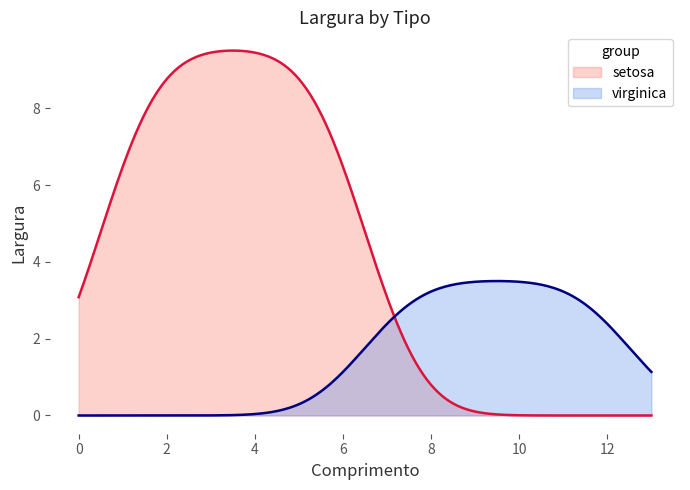

Which series has the largest range (max minus min)?

setosa